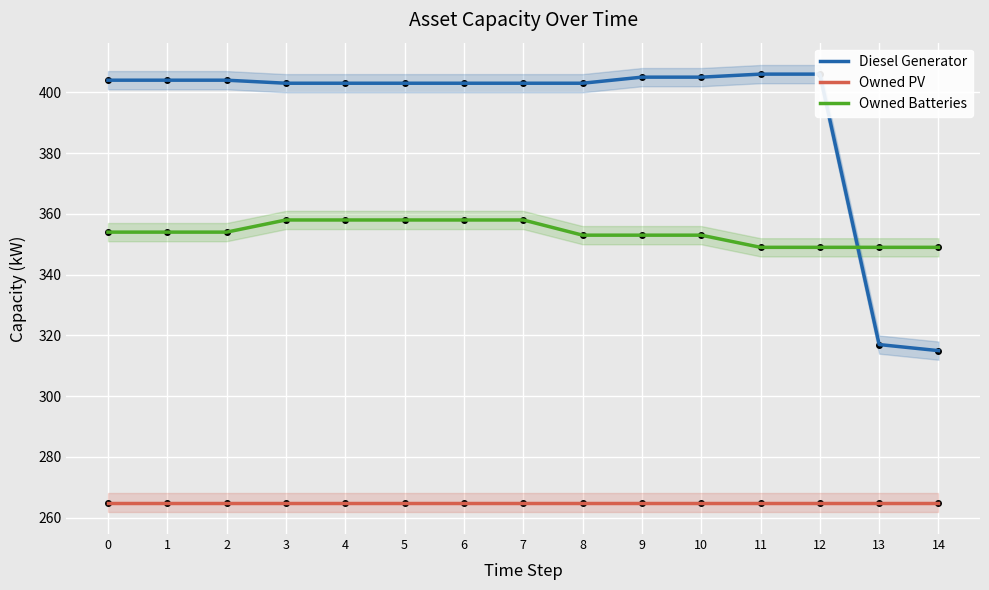

How many data points in Owned Batteries are less than 354?

7